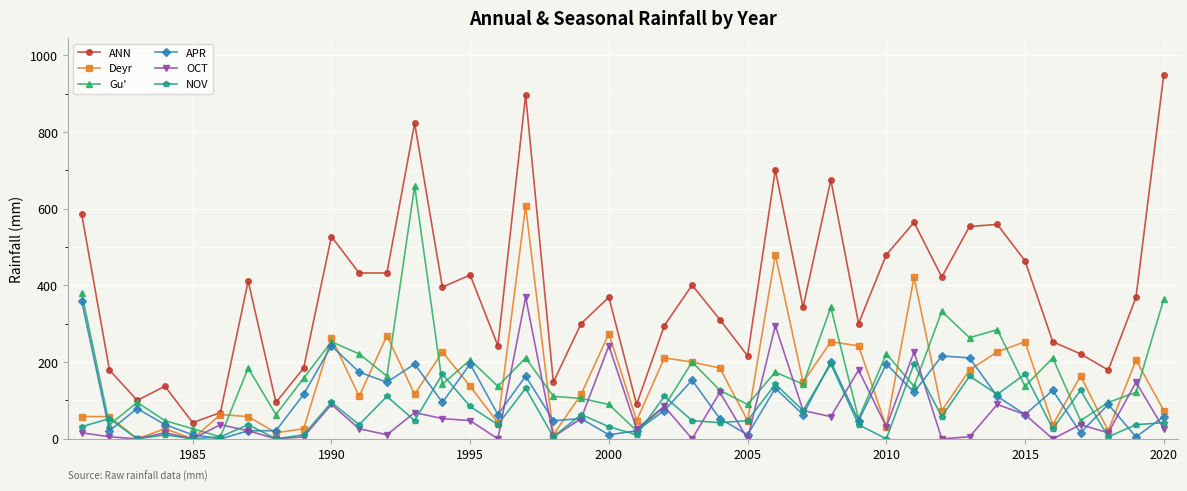

What is the value of the APR point at the 3rd from the left?

79.1